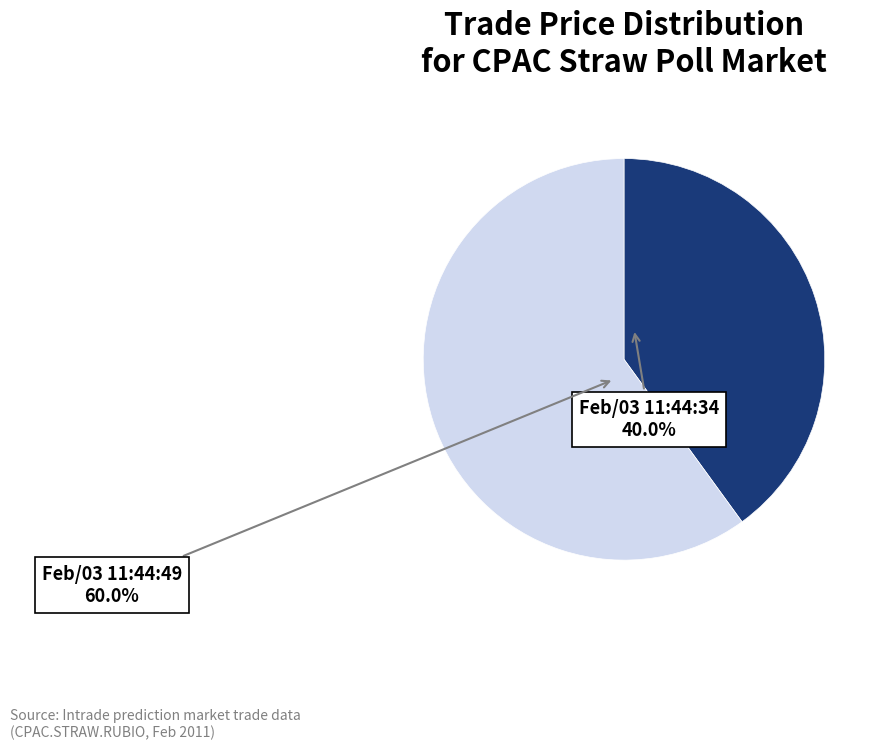

Is there a majority slice in this chart?

Yes